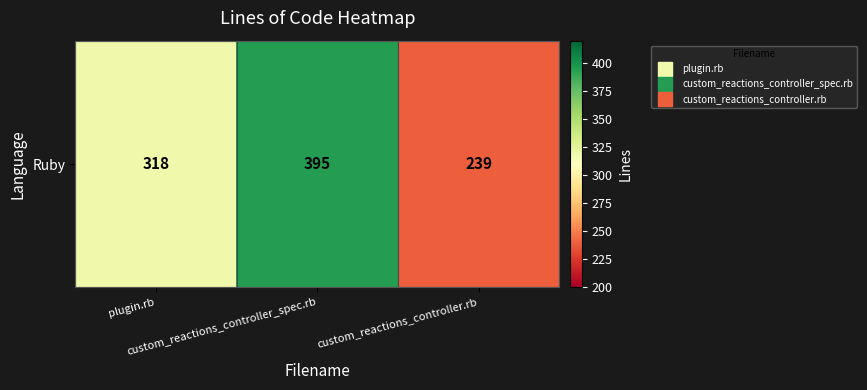

What is the change in value from plugin.rb to custom_reactions_controller_spec.rb?

+77